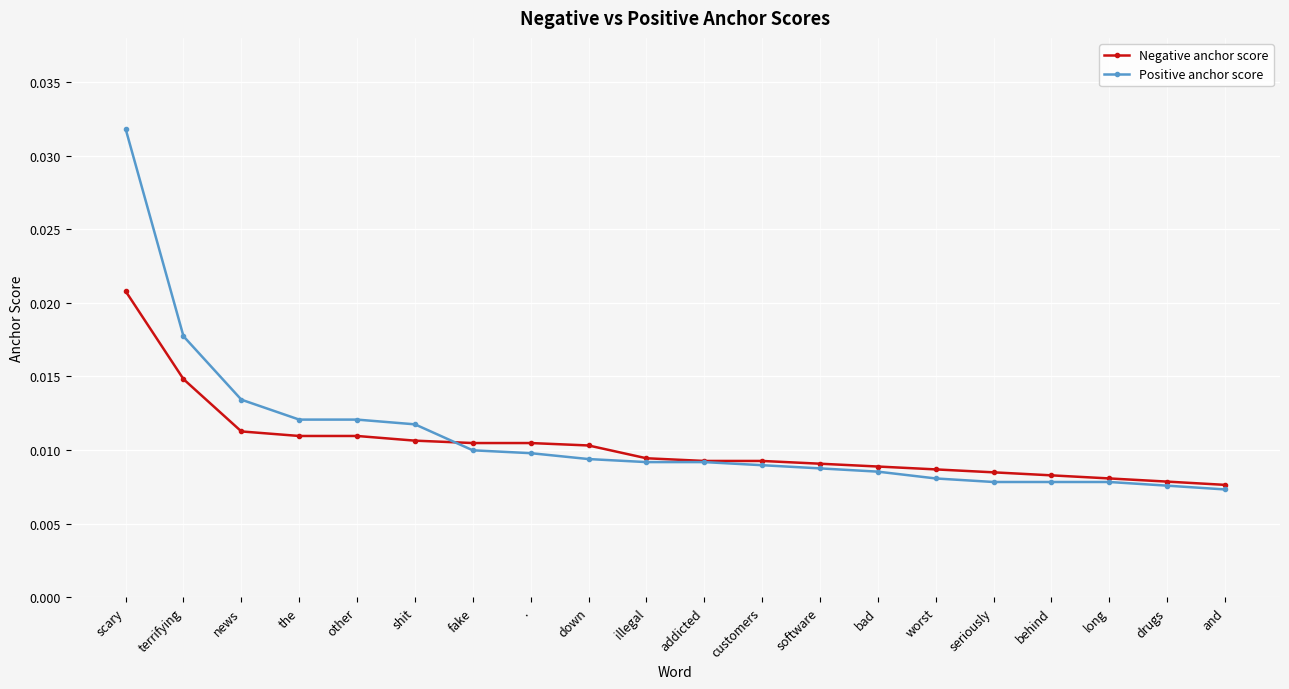

Is the value of Positive anchor score at drugs greater than the value of Negative anchor score at bad?

No